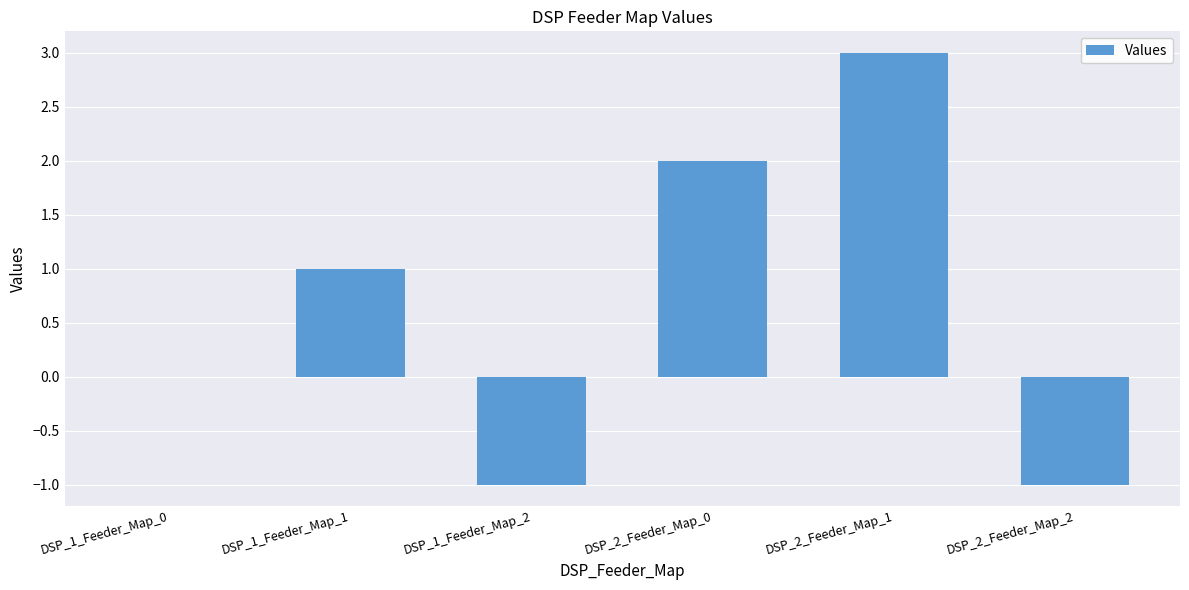

At which category does the chart reach its peak across all series?

DSP_2_Feeder_Map_1